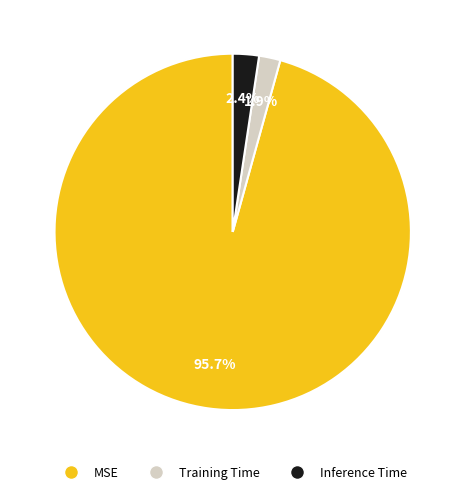

Count the number of slices in the pie.

3